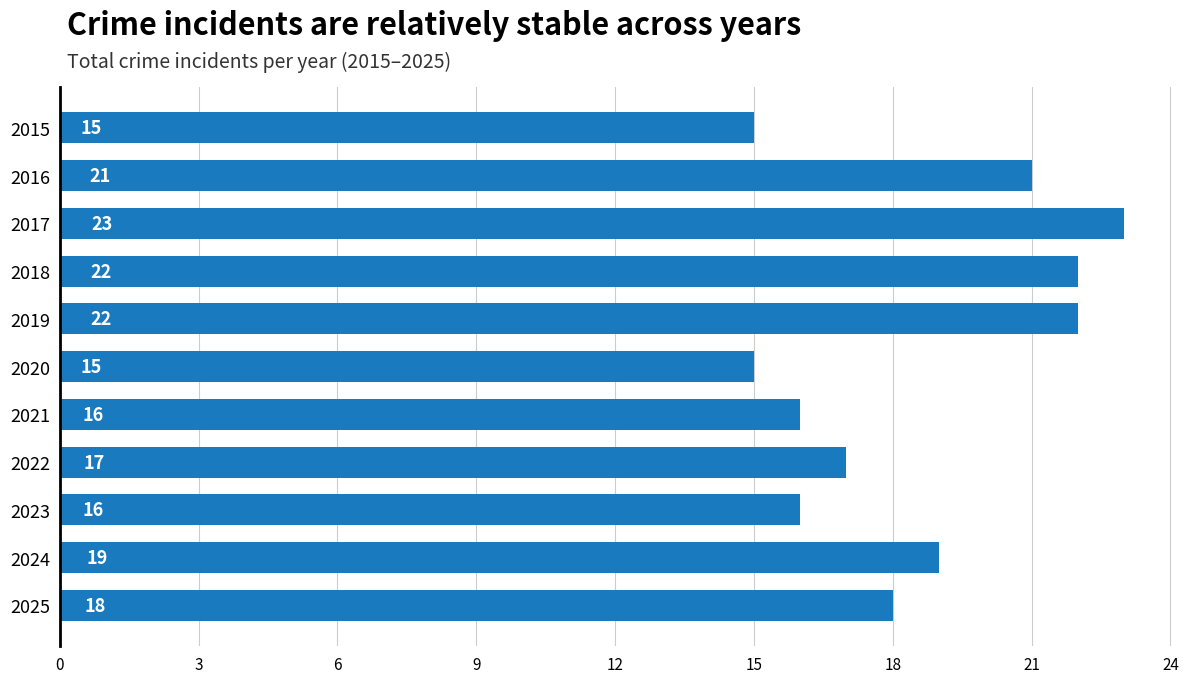

What is the value of the 7th bar from the top?

16